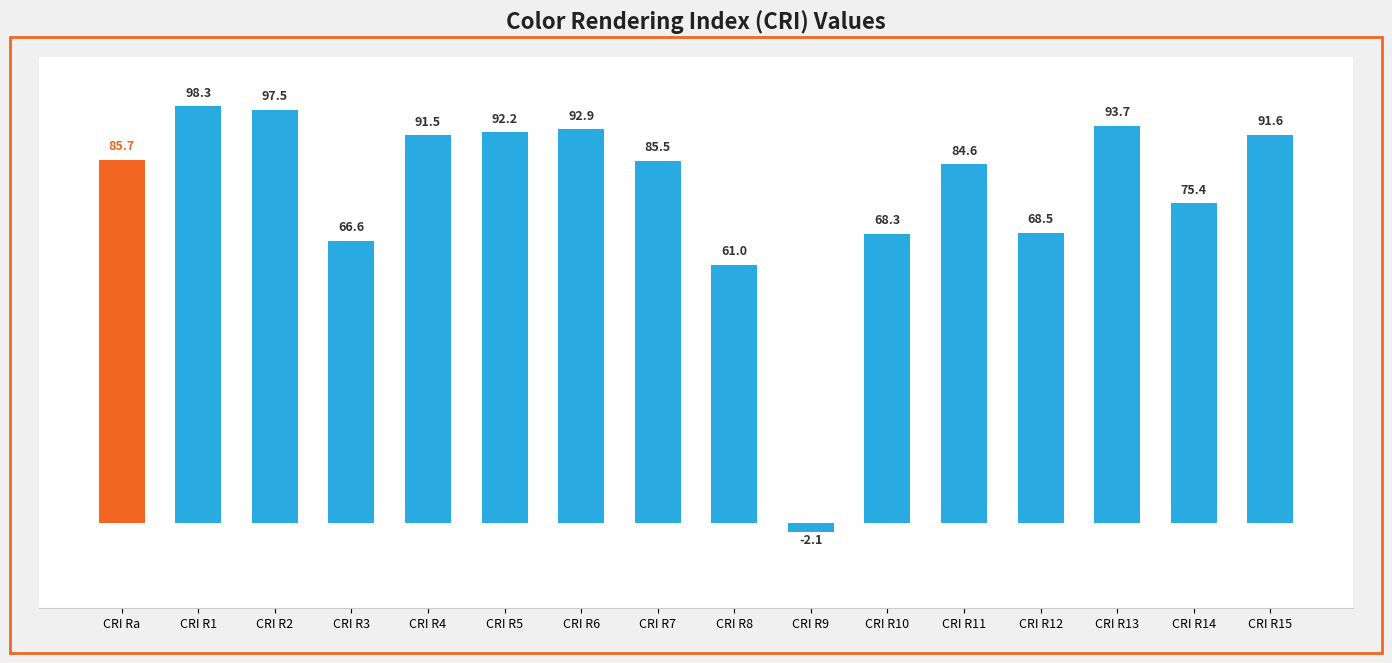

Reading right to left, list all the values displayed in this chart.

CRI R15=91.6	CRI R14=75.4	CRI R13=93.7	CRI R12=68.5	CRI R11=84.6	CRI R10=68.3	CRI R9=-2.1	CRI R8=61.0	CRI R7=85.5	CRI R6=92.9	CRI R5=92.2	CRI R4=91.5	CRI R3=66.6	CRI R2=97.5	CRI R1=98.3	CRI Ra=85.7